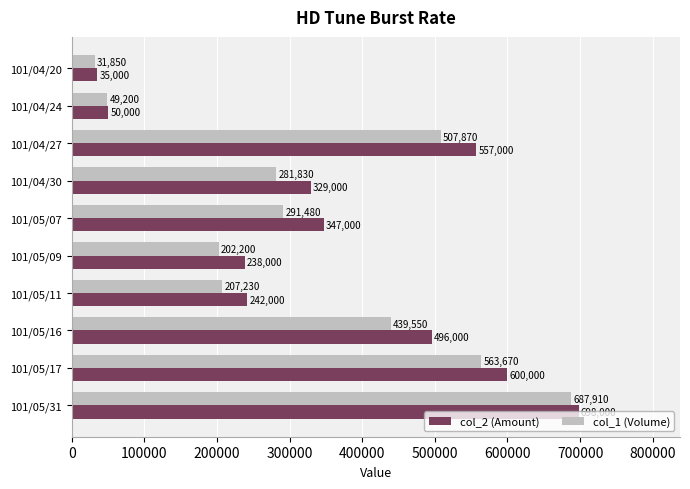

What is the maximum value for col_2 (Amount)?

698000